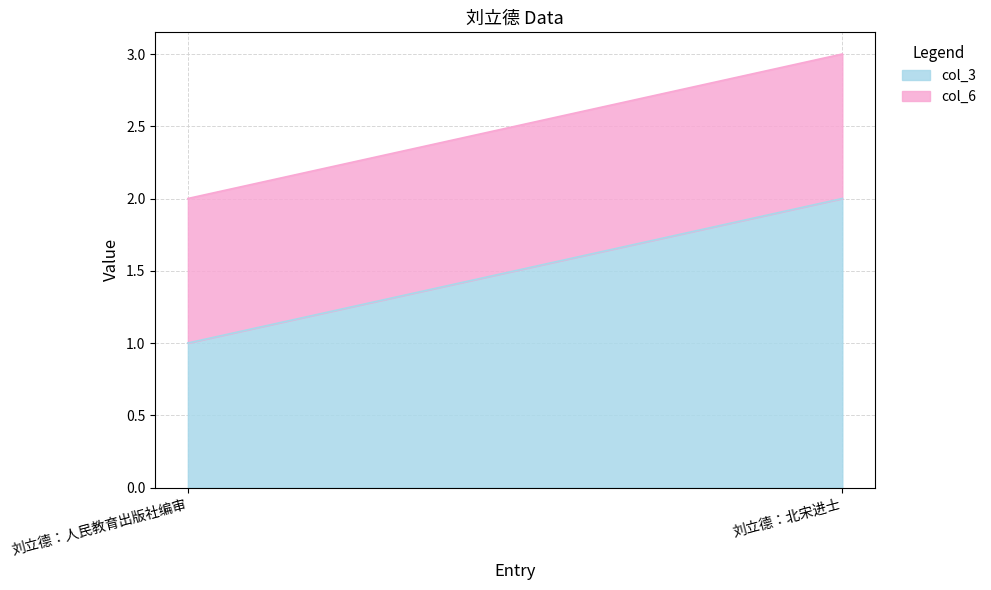

Which series changed the most between 刘立德：人民教育出版社编审 and 刘立德：北宋进士?

col_3